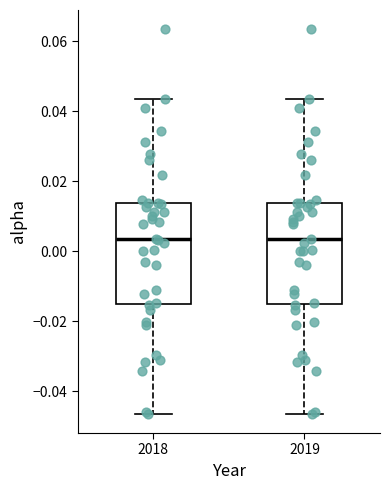

Reading left to right, read every box against the y-axis: the position of its median line, the range the box covers, and the ends of its whiskers. The values are not printed on the chart, so give them approximately, as read against the axis.

2018: median 0.004, box -0.014 to 0.014, whiskers -0.046 to 0.044
2019: median 0.004, box -0.014 to 0.014, whiskers -0.046 to 0.044